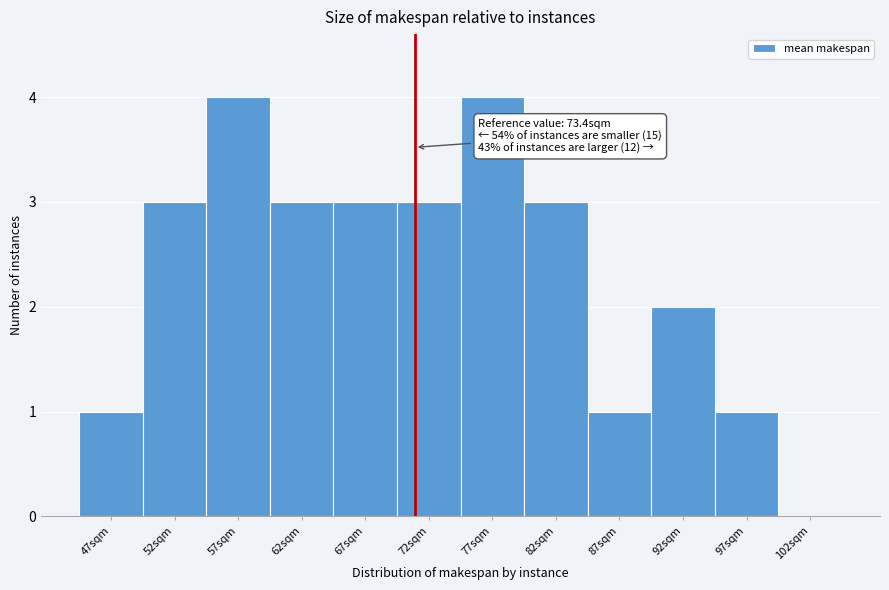

Reading right to left, list all the values displayed in this chart.

102sqm=0	97sqm=1	92sqm=2	87sqm=1	82sqm=3	77sqm=4	72sqm=3	67sqm=3	62sqm=3	57sqm=4	52sqm=3	47sqm=1